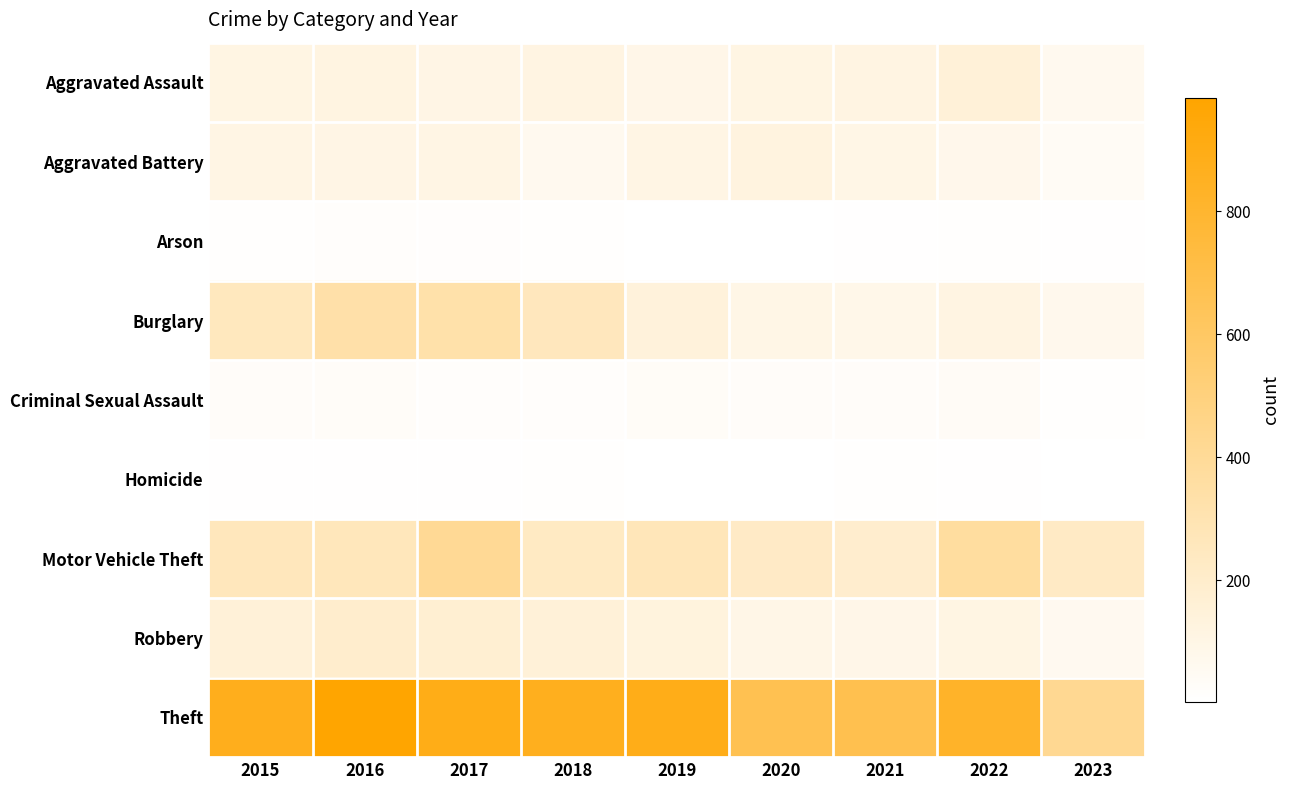

What is the spread (max minus min) of values at 2017?

884